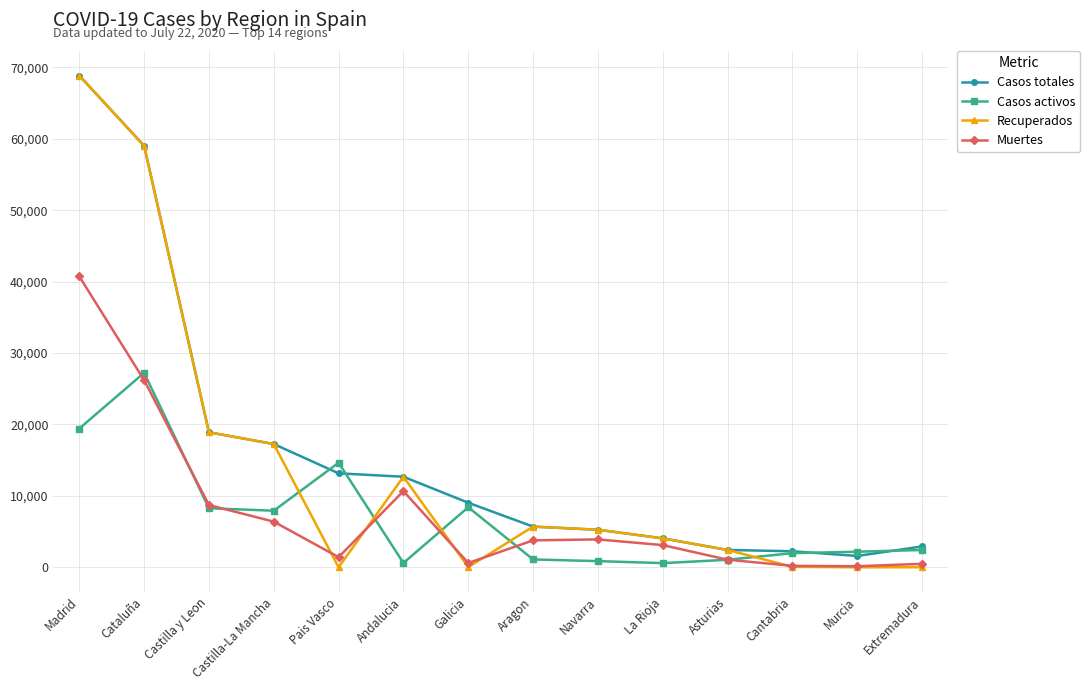

Which category has the highest value in the Casos totales series?

Madrid